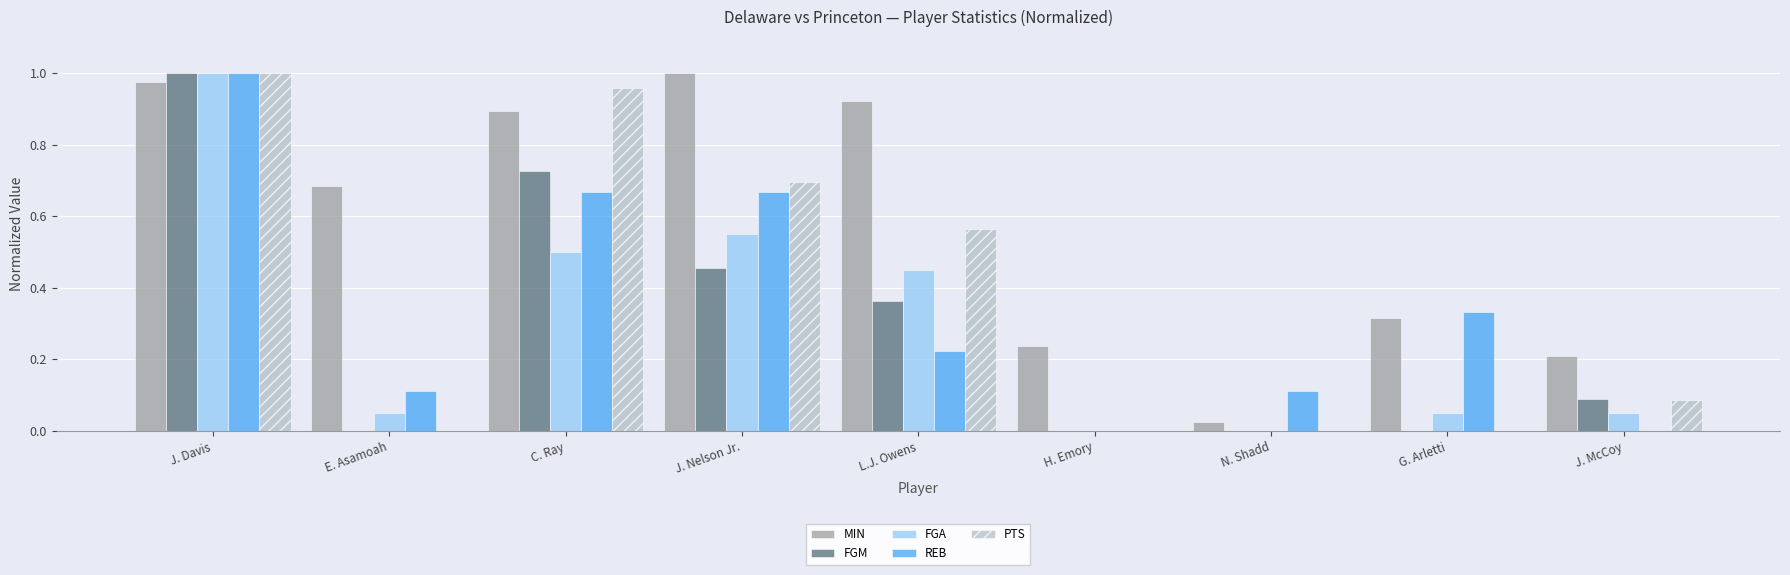

What is the total value across all series at J. Nelson Jr.?

3.4